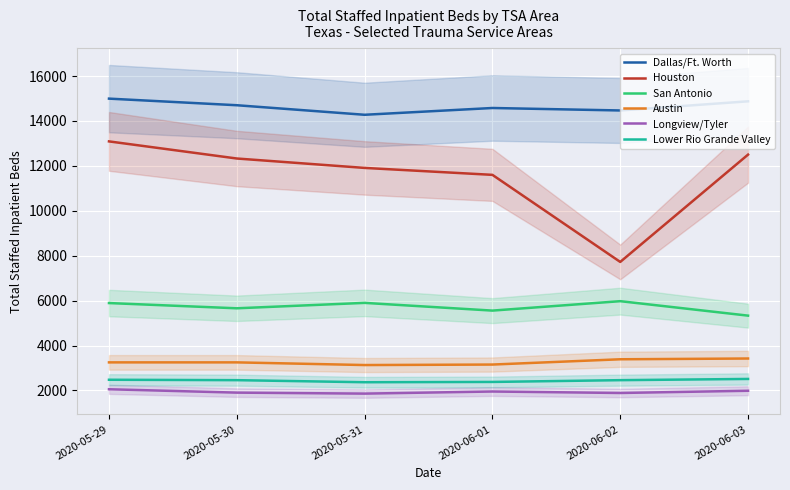

Is this an area chart (filled region under the line)?

No